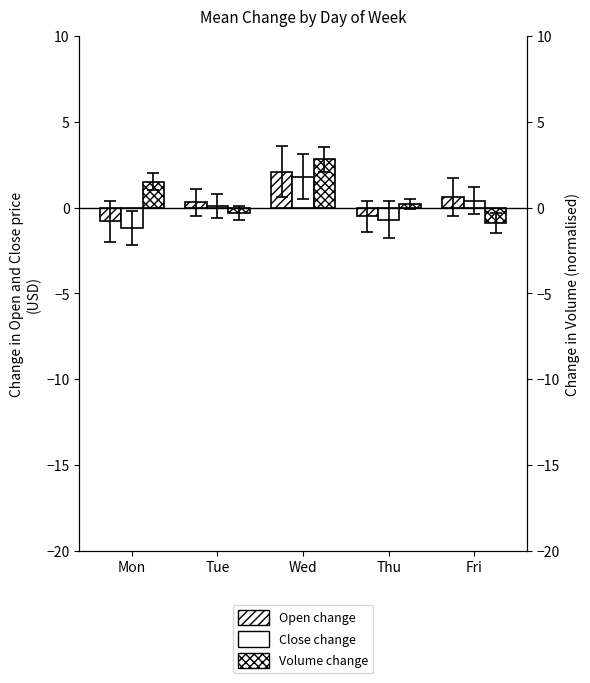

Is the value of Open change at Thu greater than the value of Close change at Wed?

No